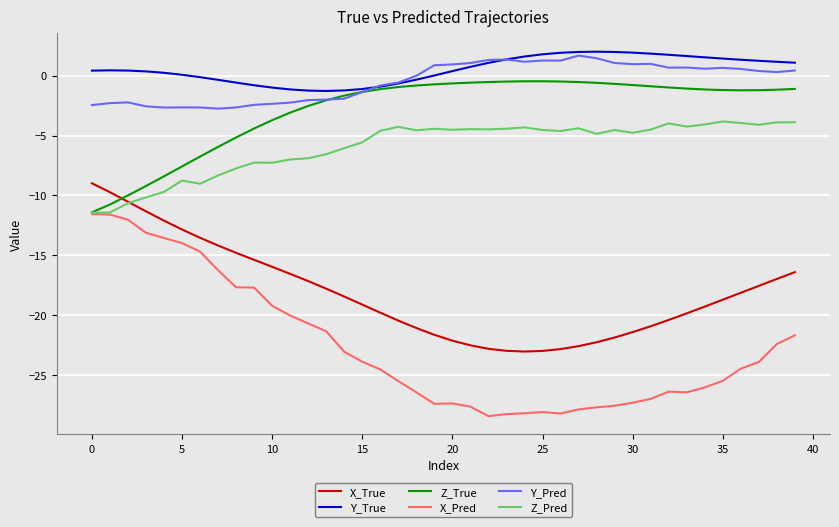

How many lines are shown in the chart?

6